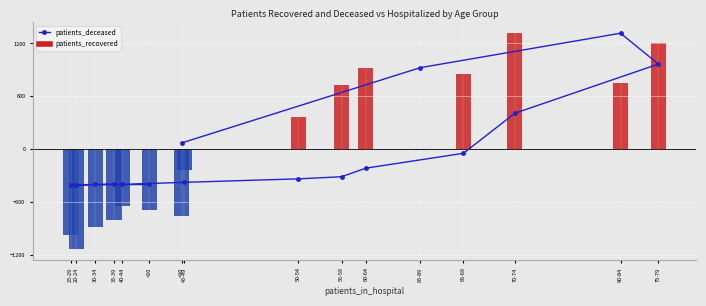

Does the chart contain any negative values?

Yes